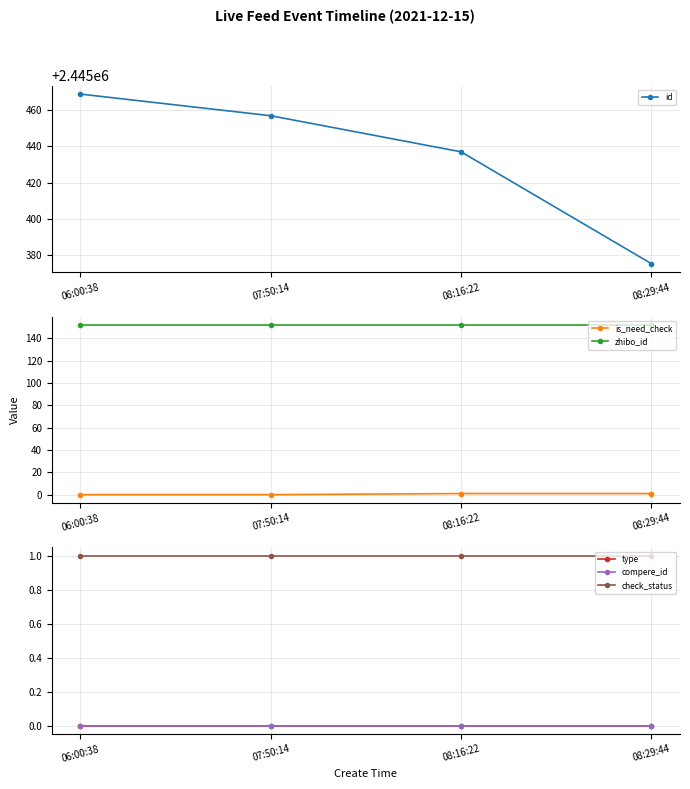

Which label corresponds to the largest value in the chart?

06:00:38